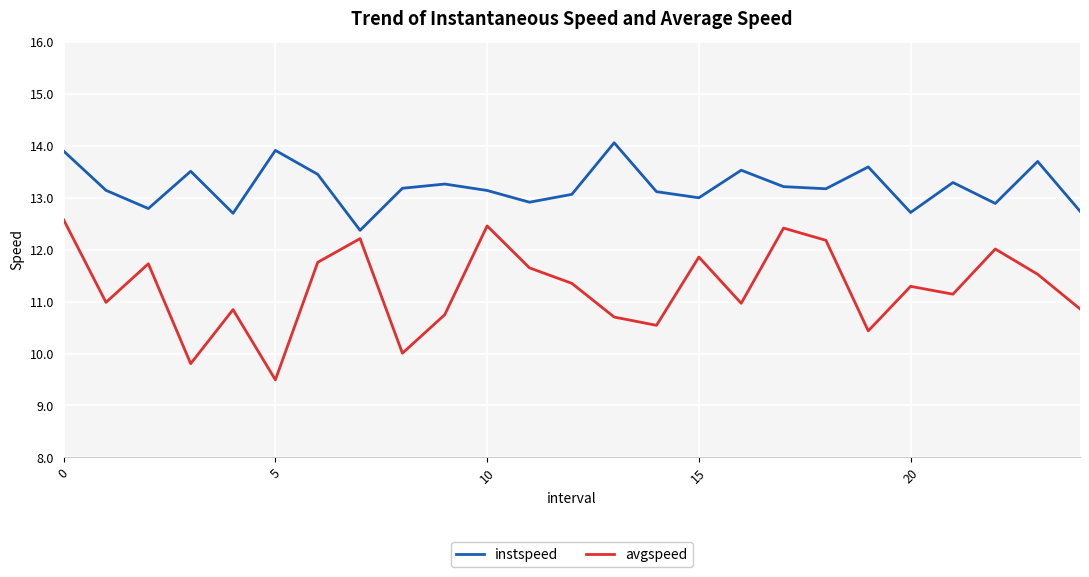

What is the difference between the maximum and minimum values in the avgspeed series?

3.1